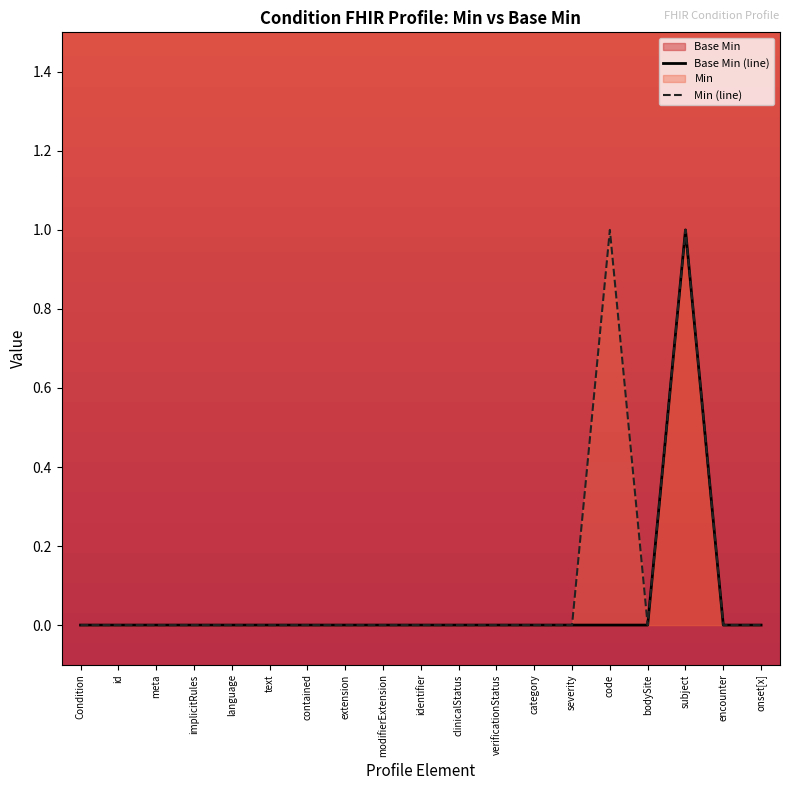

Is the value of Base Min (line) at encounter greater than the value of Min (line) at onset[x]?

No